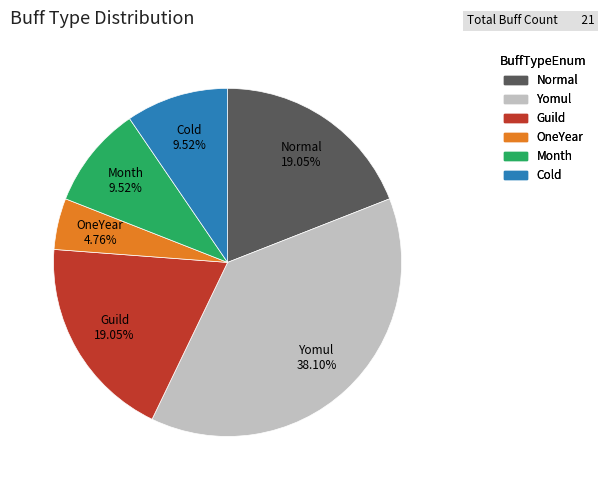

Which slice is the smallest?

OneYear